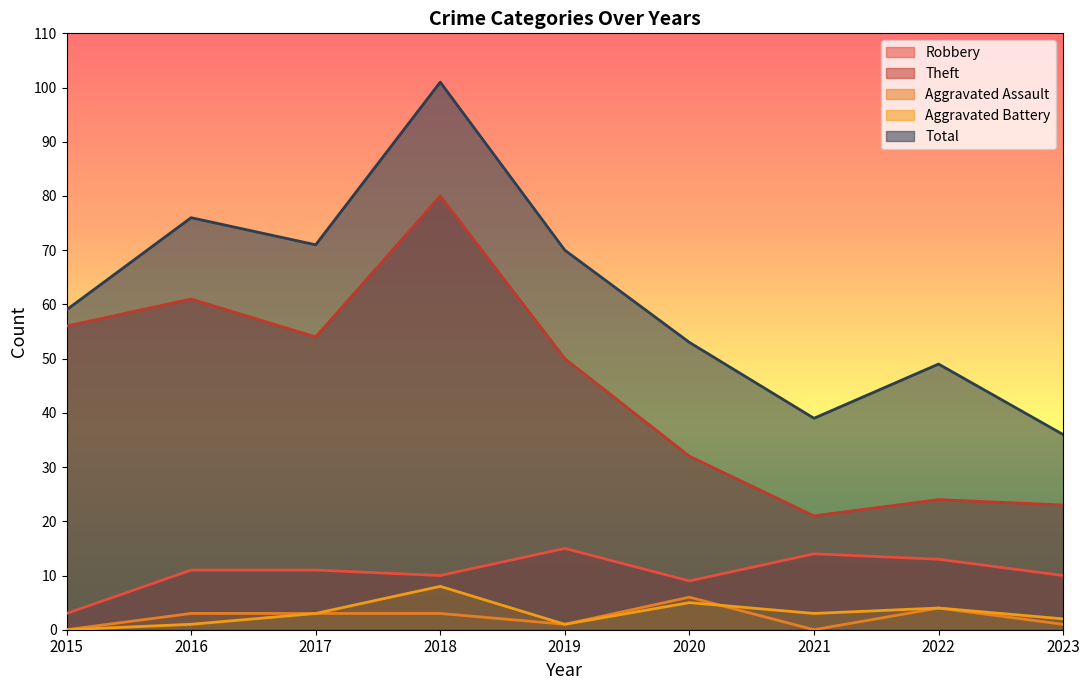

List the labels in order of Robbery value, smallest first.

2015, 2020, 2018, 2023, 2016, 2017, 2022, 2021, 2019